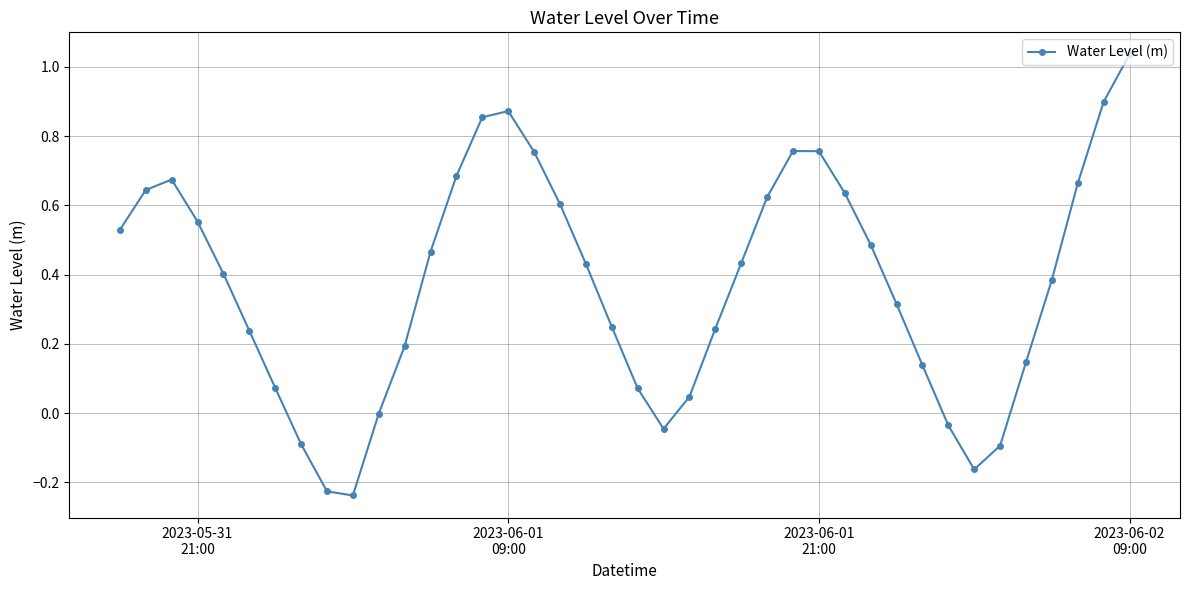

How many interior local peaks (higher than both neighbors) does the data have?

3